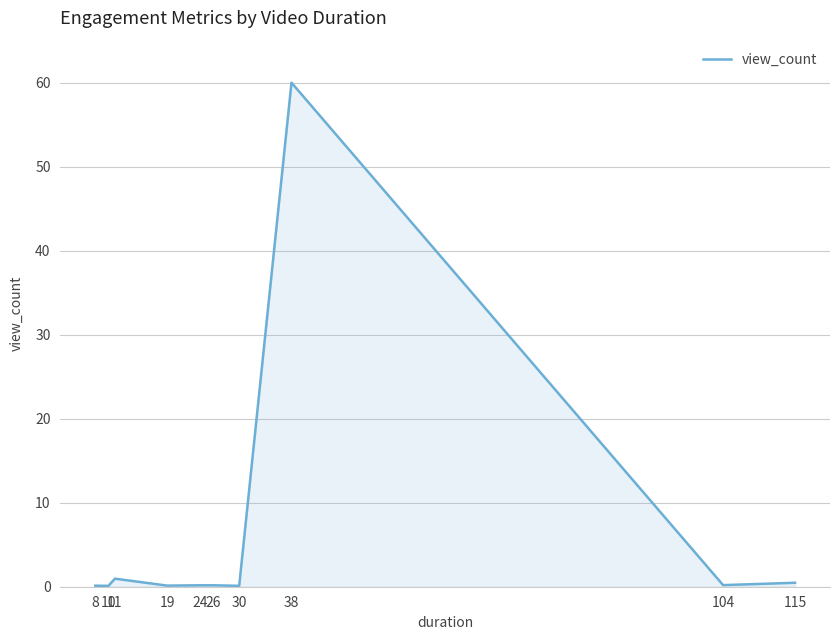

What is the difference between the maximum and minimum values?

59.9